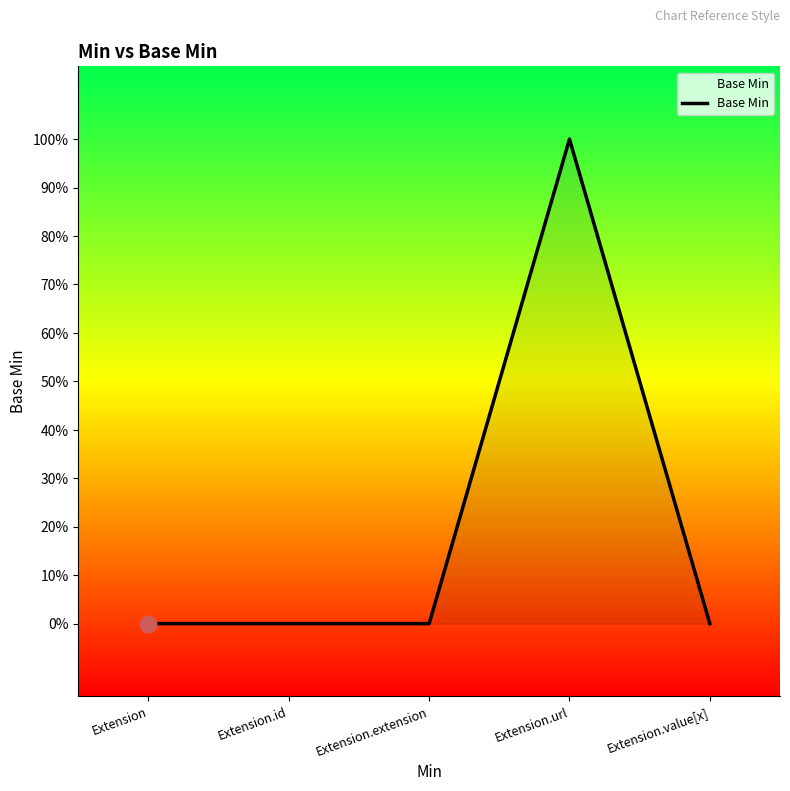

Where is the first local maximum?

Extension.url